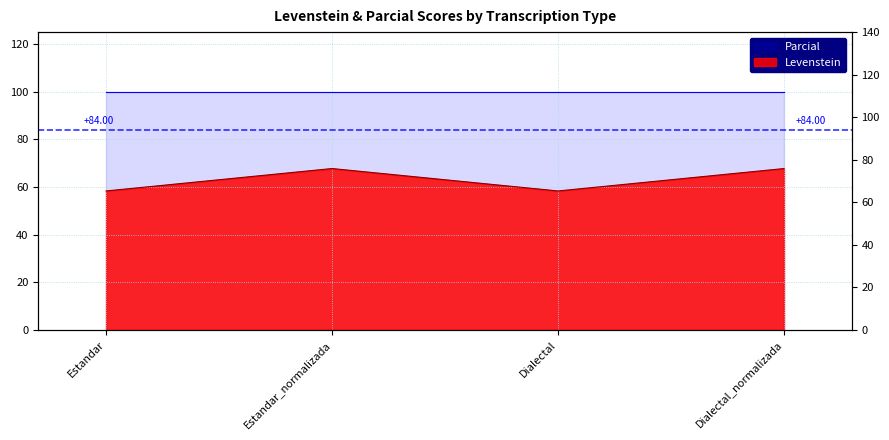

What is the sum of all values?

252.2